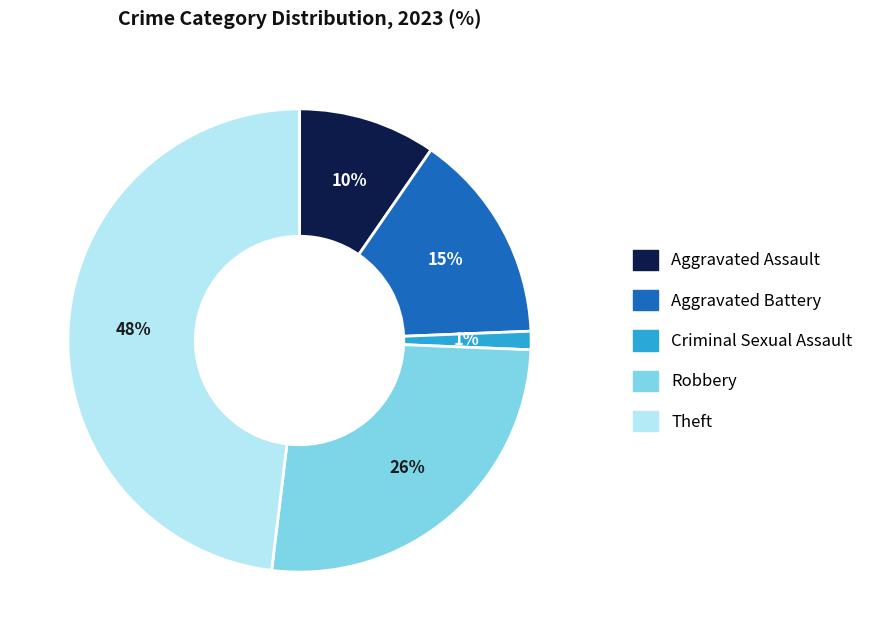

Which has a higher value, Theft or Criminal Sexual Assault?

Theft